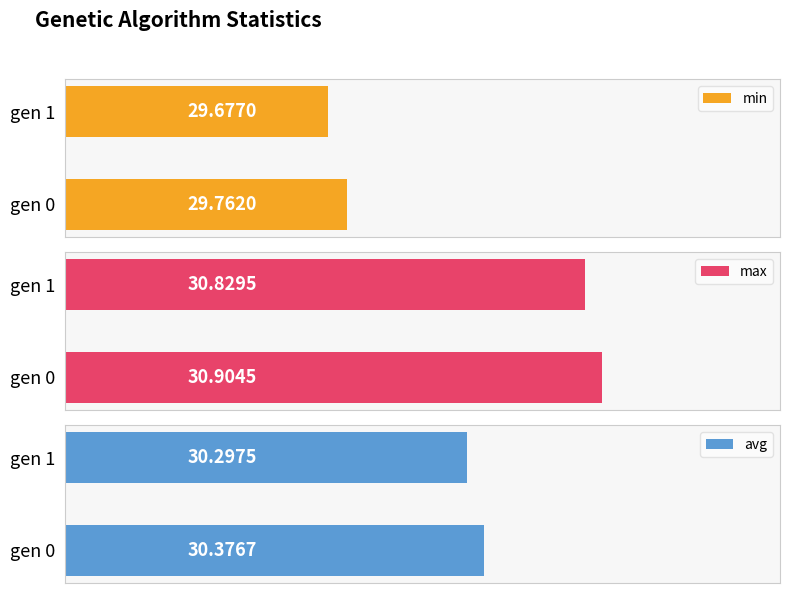

What is the average value of the avg series?

30.3